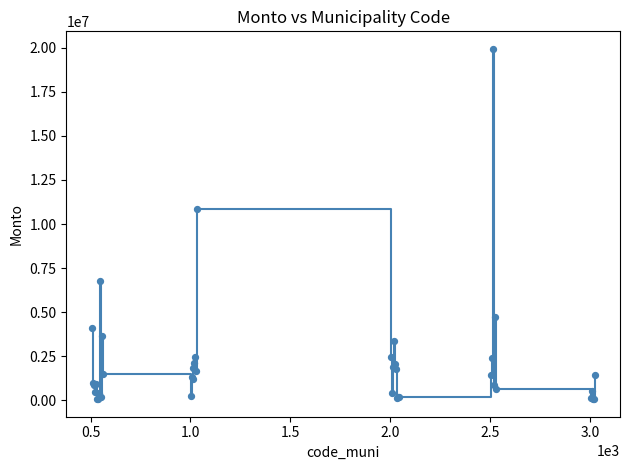

What is the difference between the maximum and minimum values?

19862100